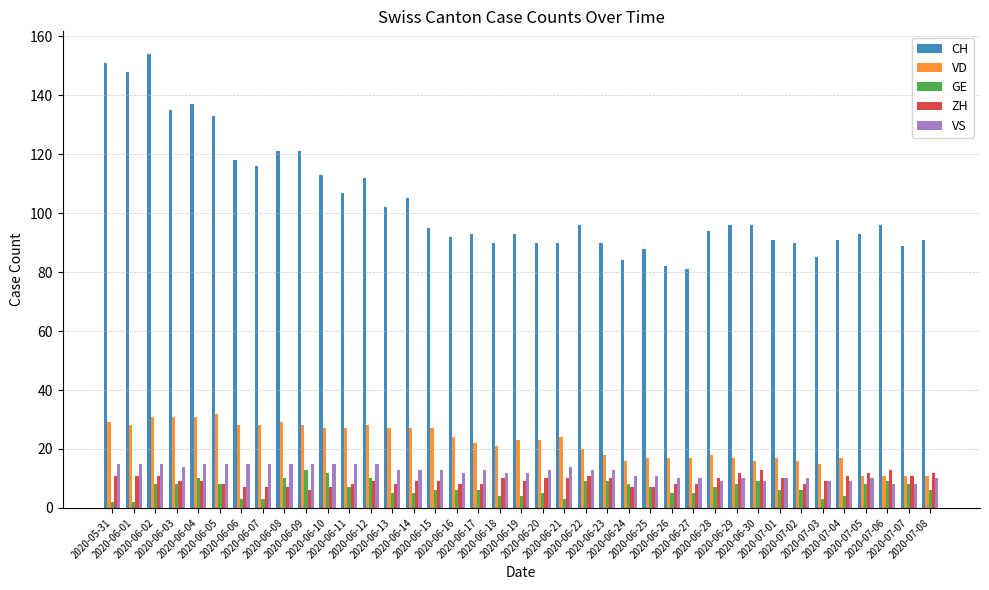

Rank the series at 2020-06-10 from lowest to highest value.

ZH, GE, VS, VD, CH